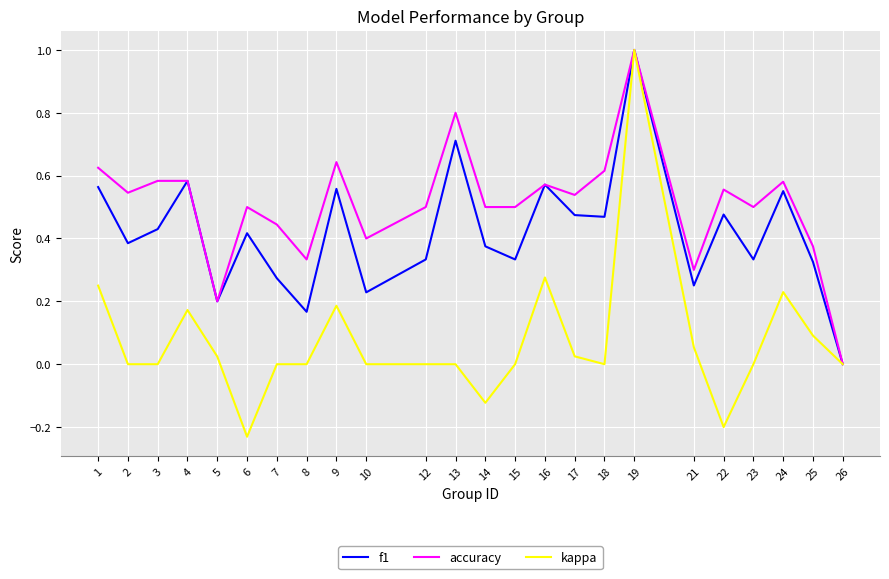

True or false: kappa has a value of 0.3 at 16.

True